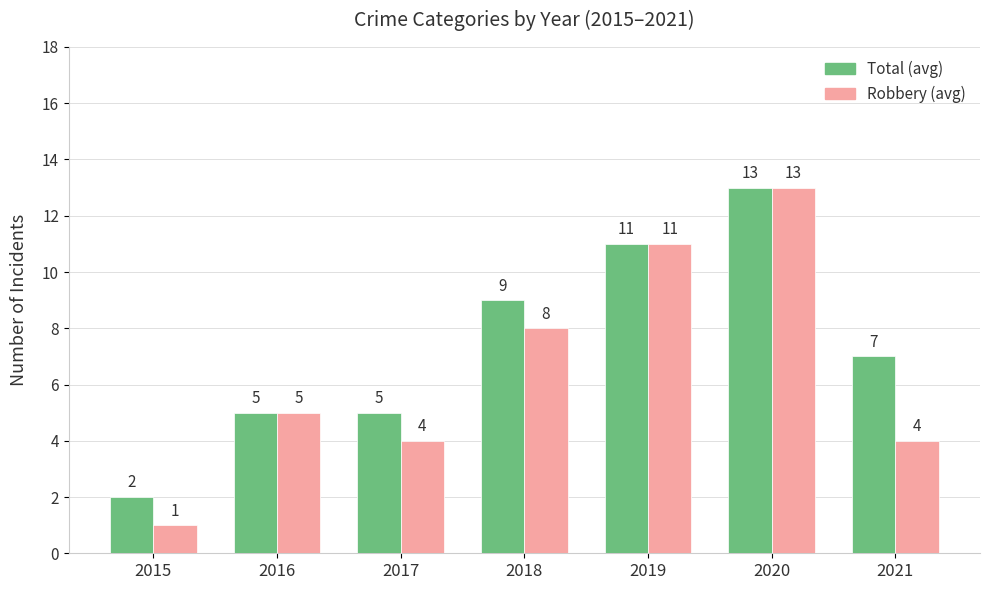

What is the maximum value shown in the chart?

13